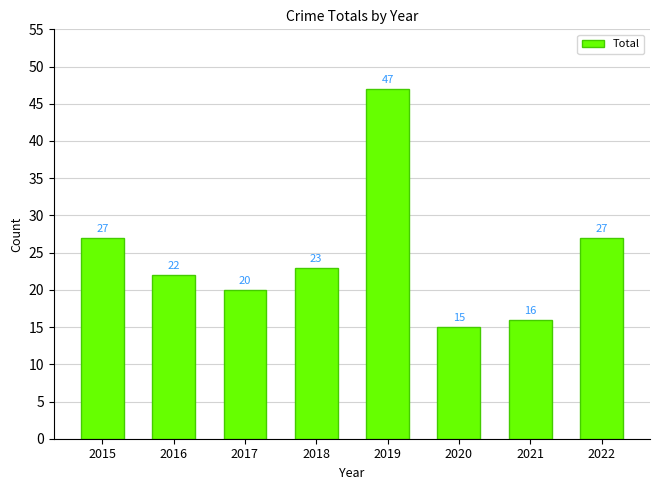

How many data points are less than 23?

4